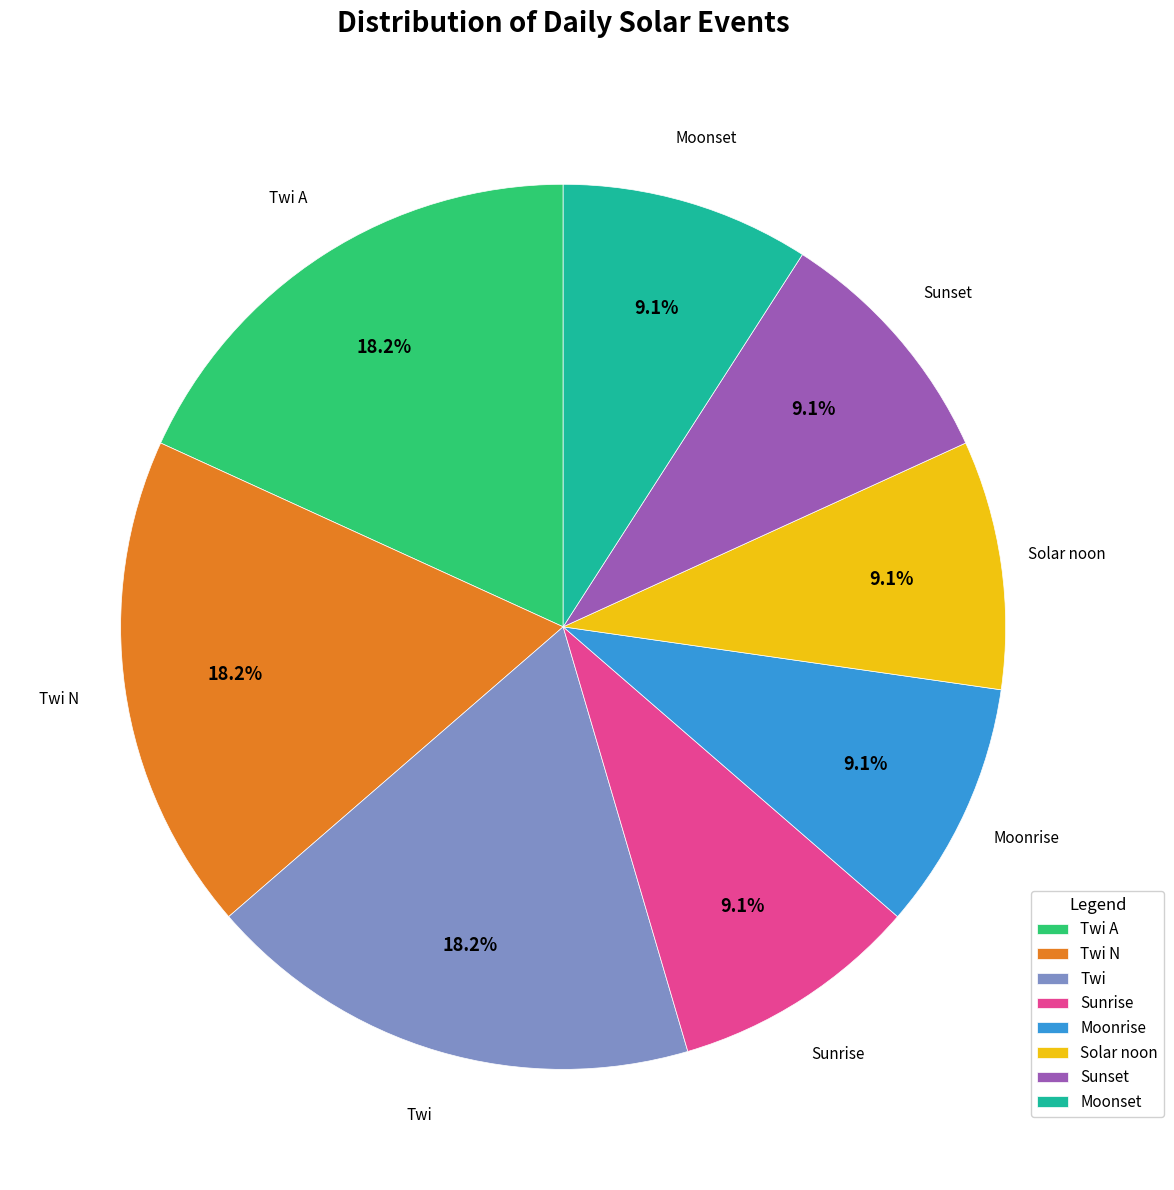

How many segments does this pie chart have?

8